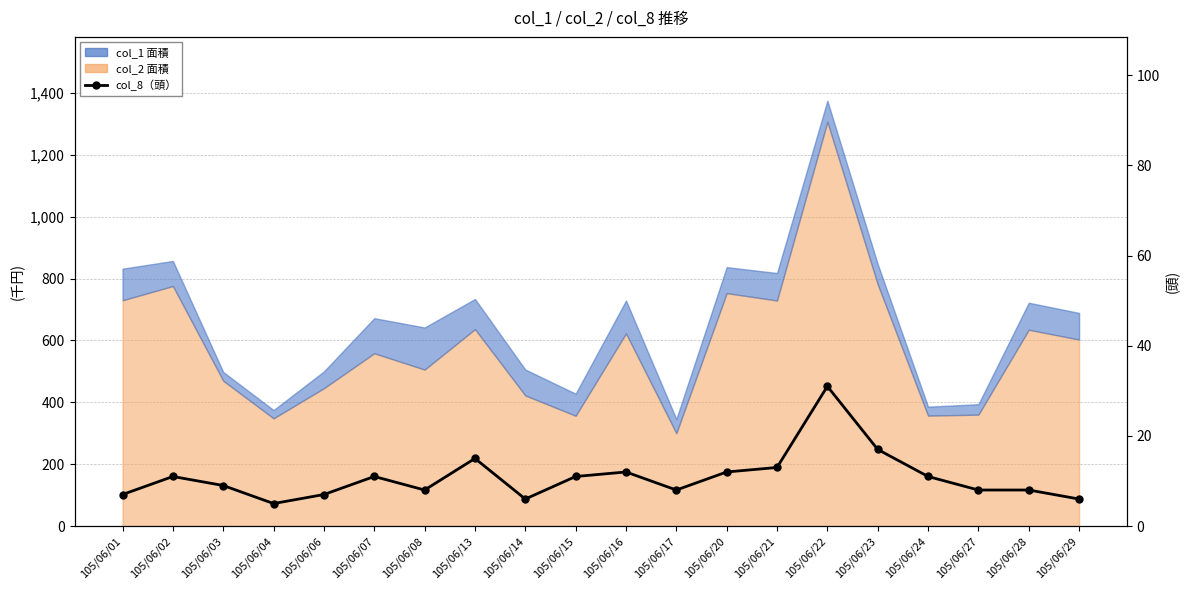

How many lines are shown in the chart?

1